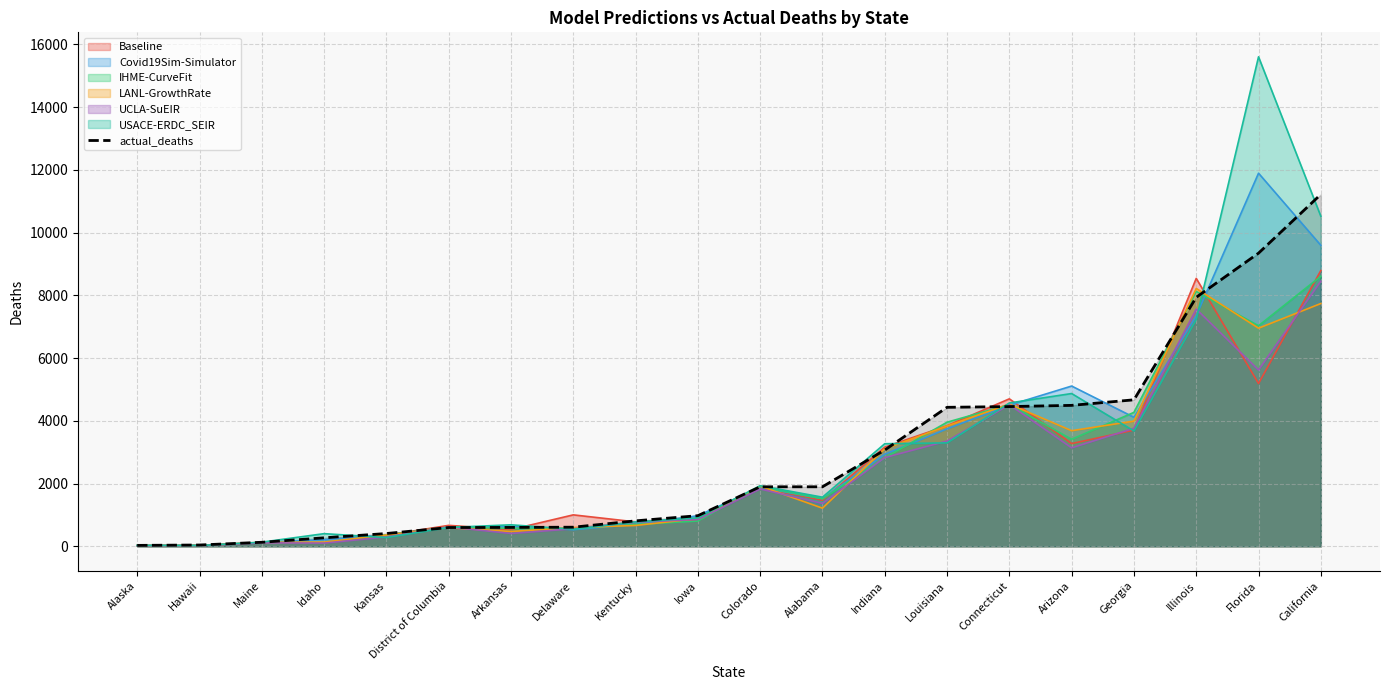

What is the change in value from Kansas to Delaware?

+202